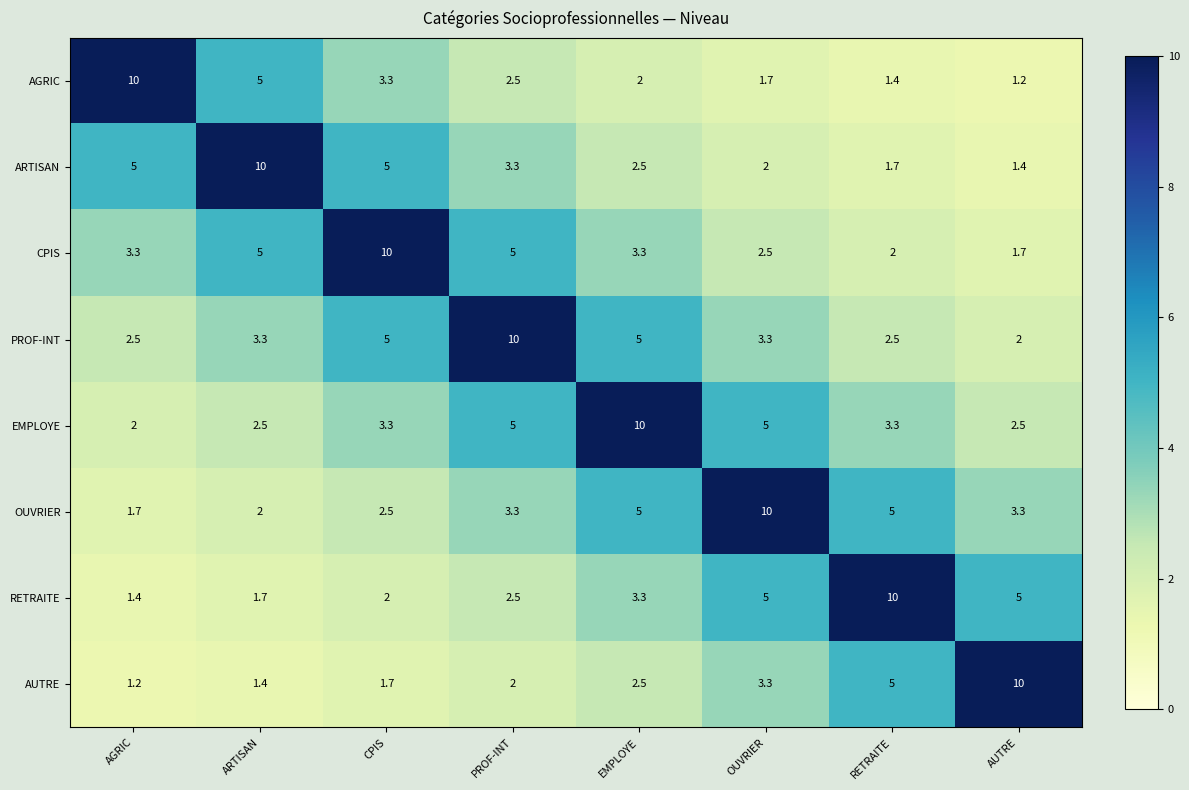

At how many categories does at least one series exceed 5?

8